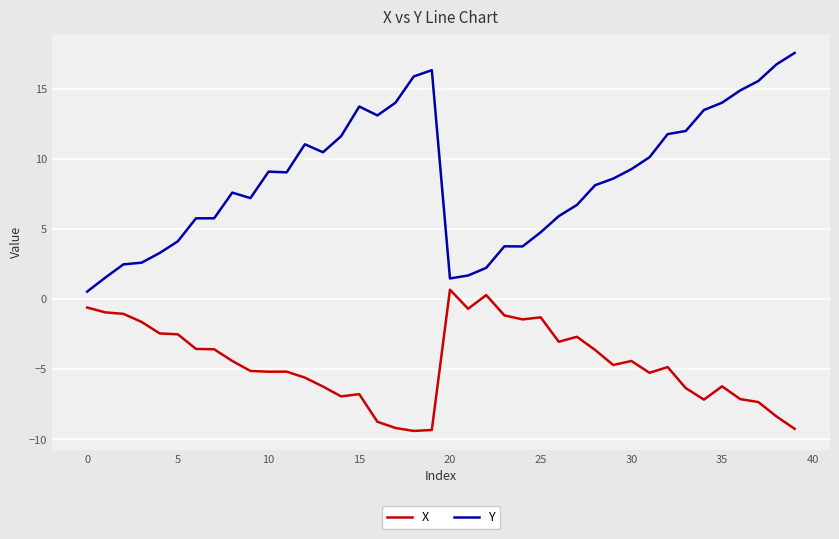

Which series has the largest range (max minus min)?

Y